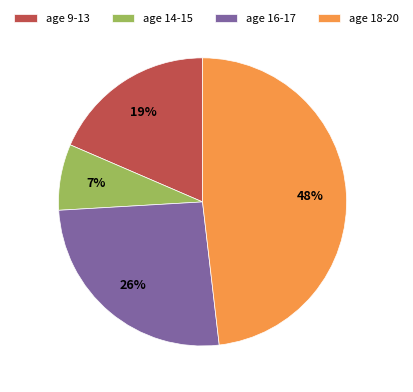

Is it true that age 16-17 is 16% of the pie?

False